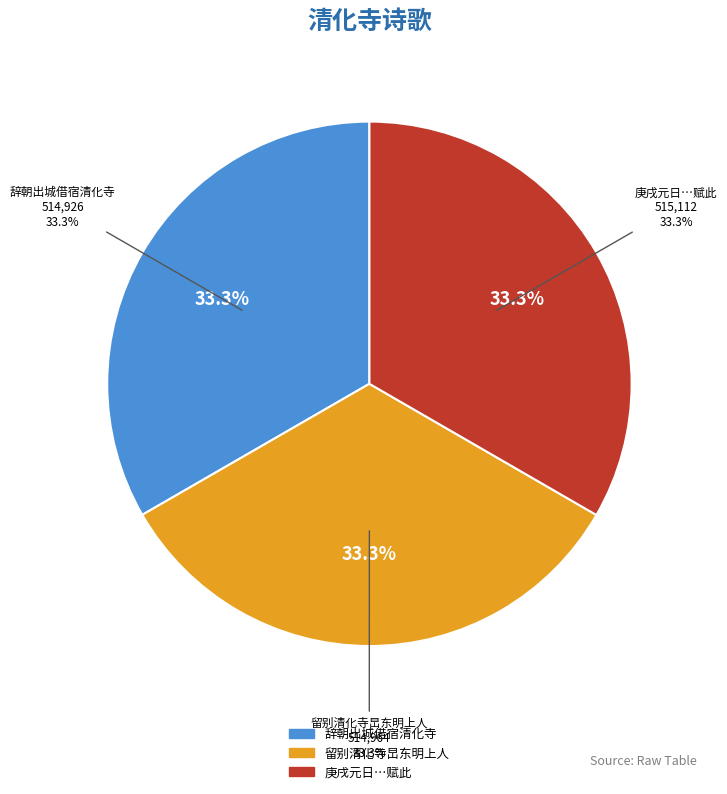

To the nearest percent, what portion does 庚戌元日县中随例望阙行礼因思旧岁是日方在清化寺守冻感时抚躬率然赋此 represent?

33%